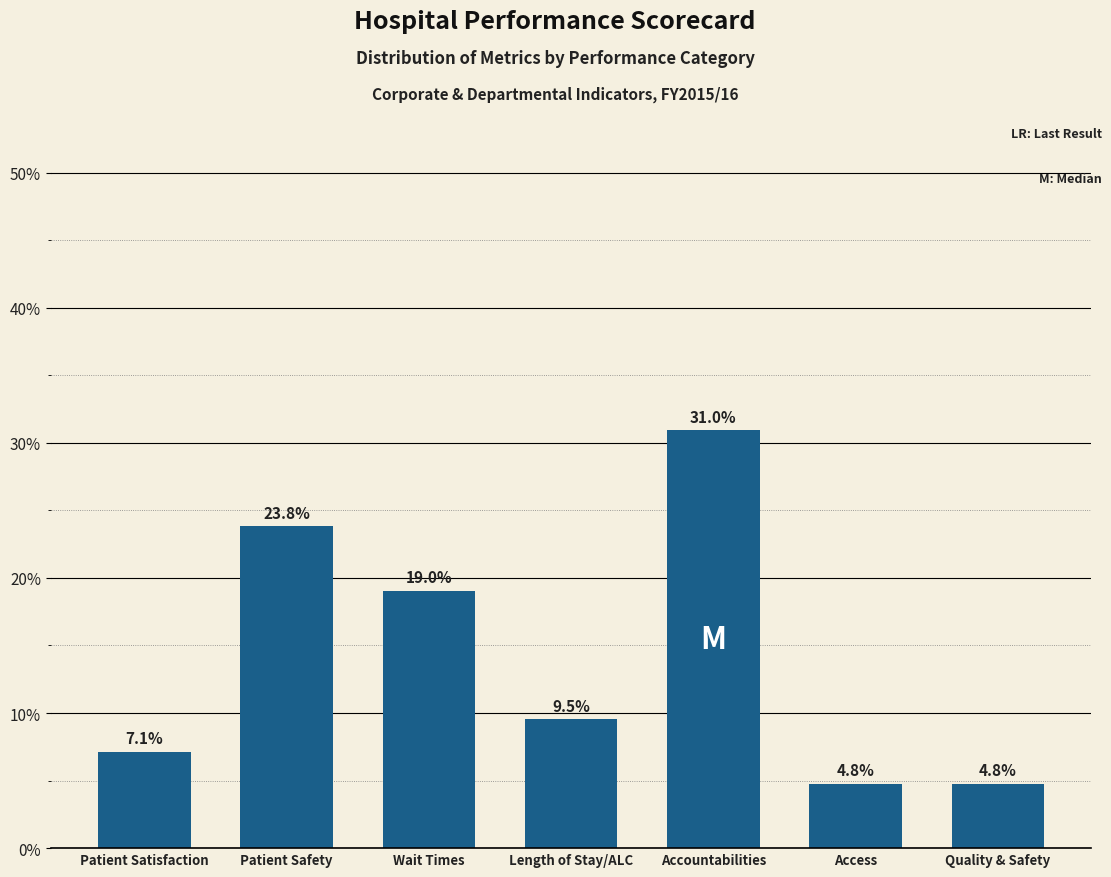

True or false: the data shows 7.1 at Patient Satisfaction.

True